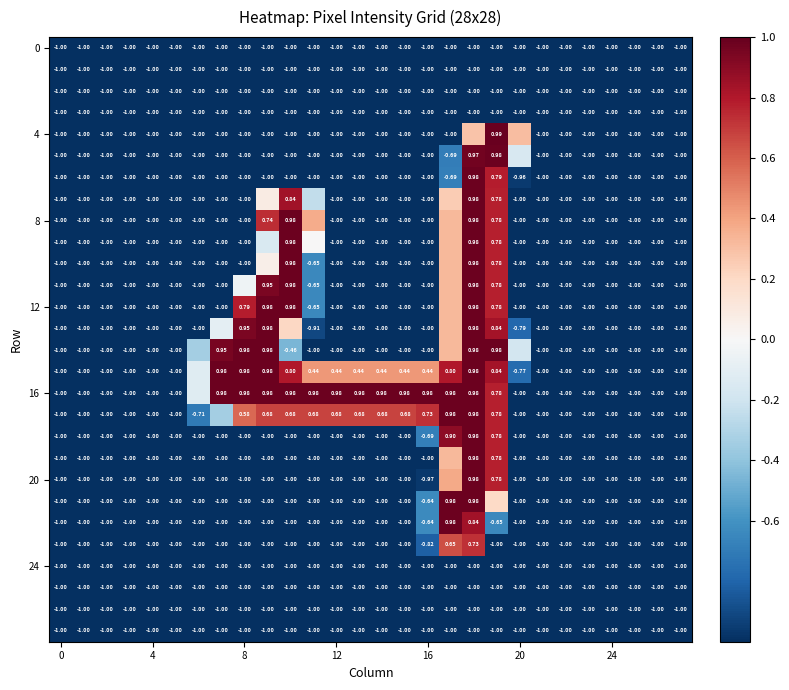

At which category is the sum across all series the highest?

18